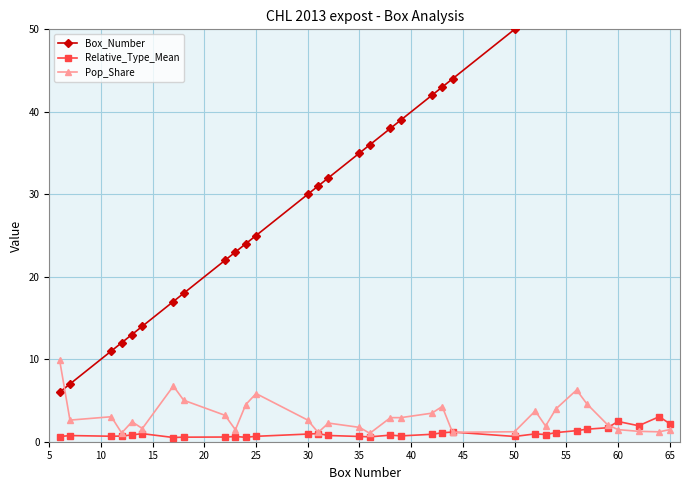

What is the highest value of the Relative_Type_Mean series?

3.0